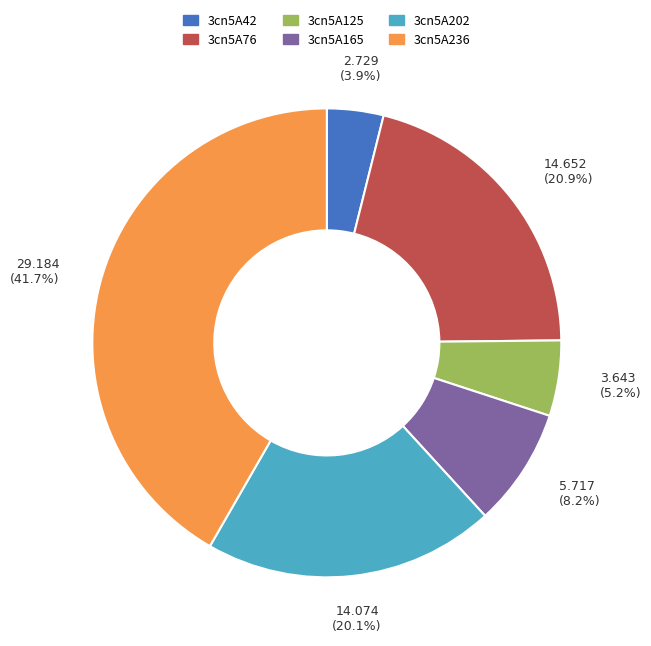

How many slices are in this pie chart?

6